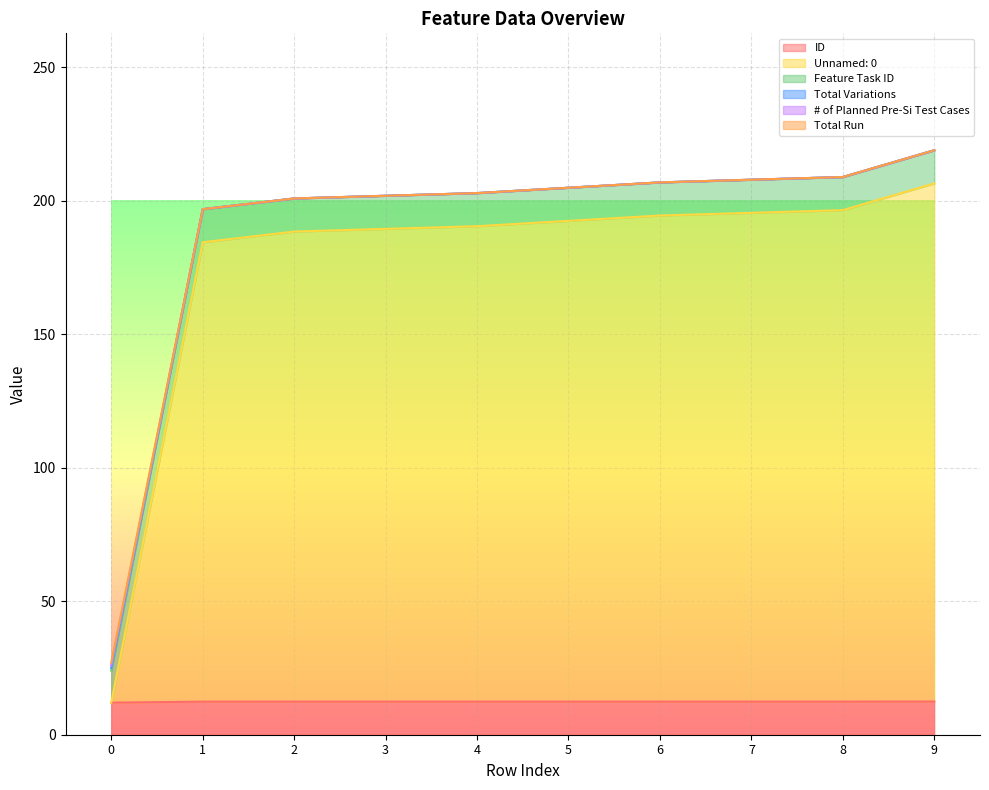

How many data points in Total Run are above 204?

5